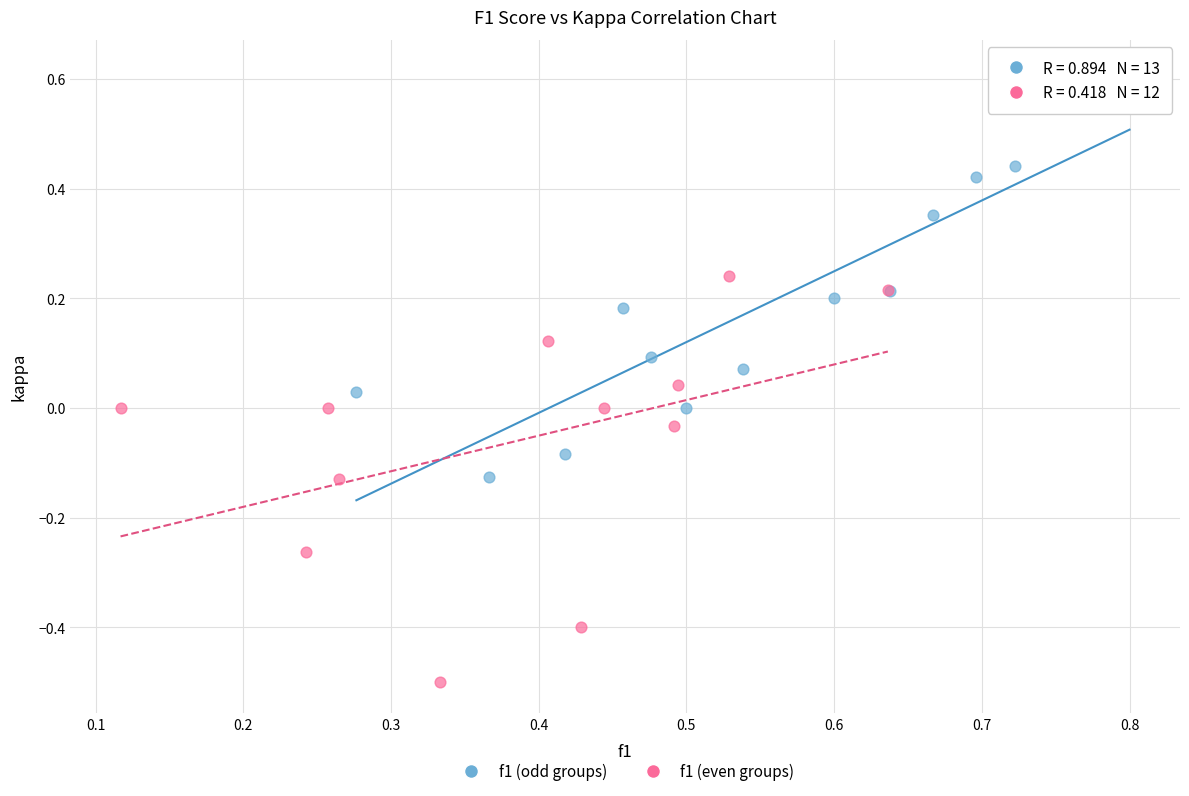

Which series reaches the minimum Y coordinate?

f1 (even groups)